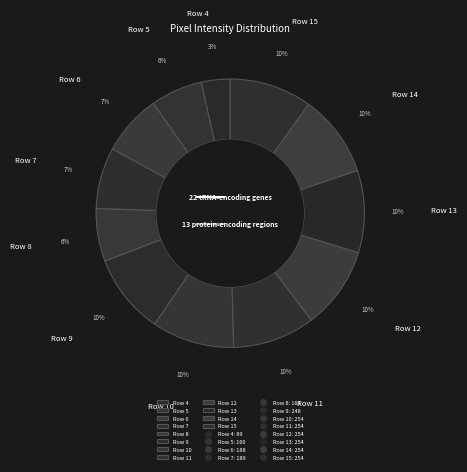

What is the smallest slice in the pie chart?

Row 4